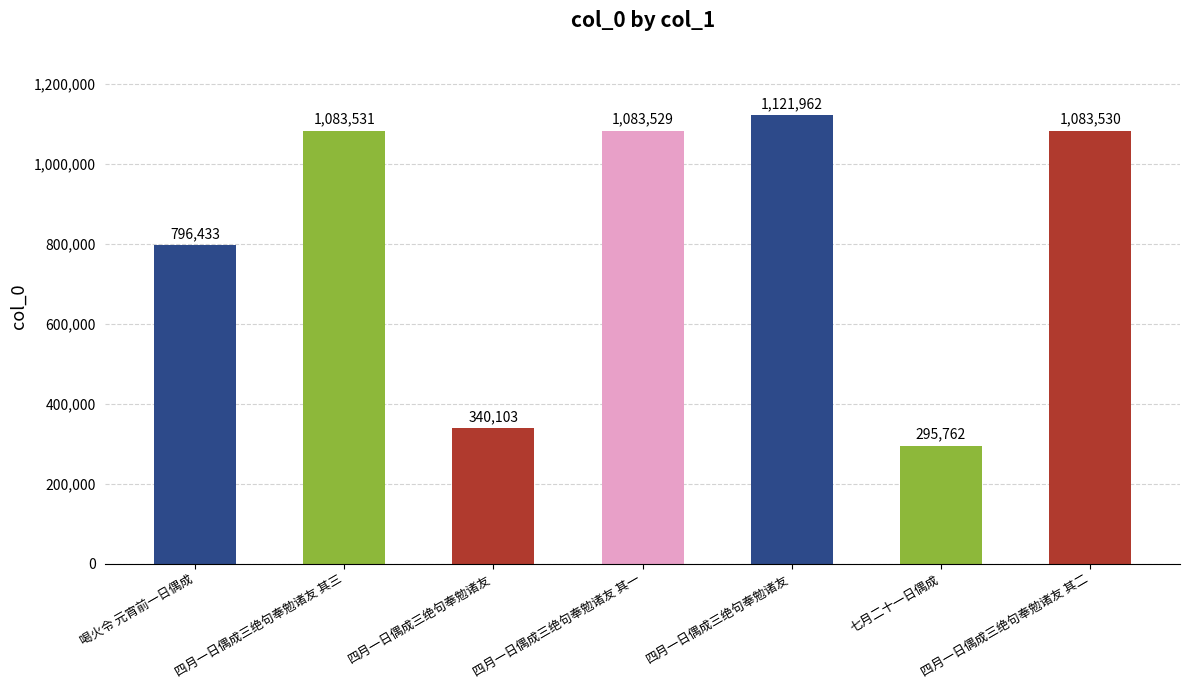

Does the chart contain stacked bars?

No